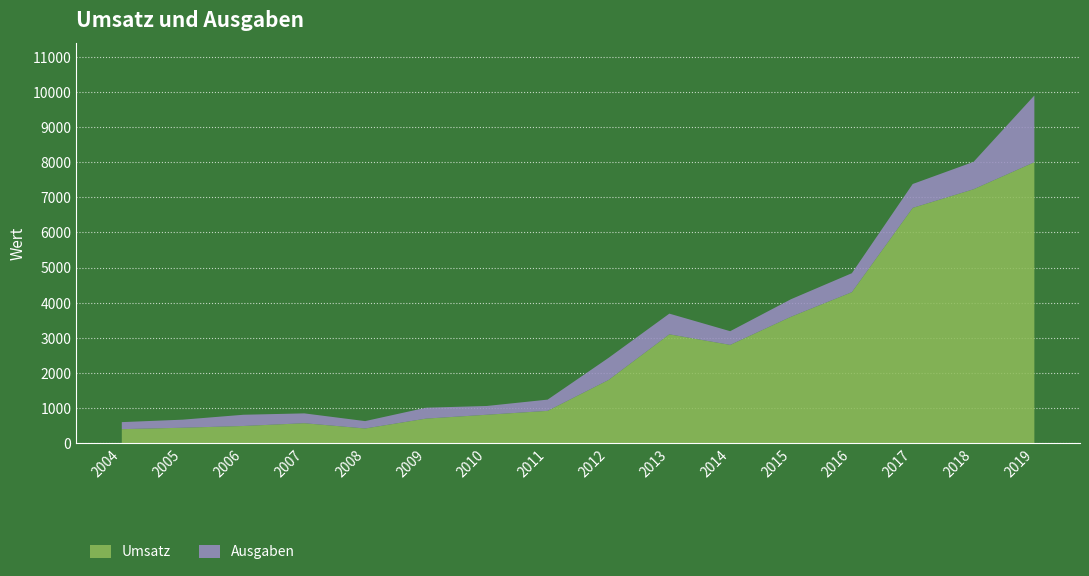

Reading left to right, transcribe all the data shown in this chart.

Umsatz: 400	440	490	569	419	700	810	921	1799	3100	2799	3600	4300	6700	7230	8000
Ausgaben: 200	230	320	280	210	310	250	320	630	589	390	500	540	680	780	1900